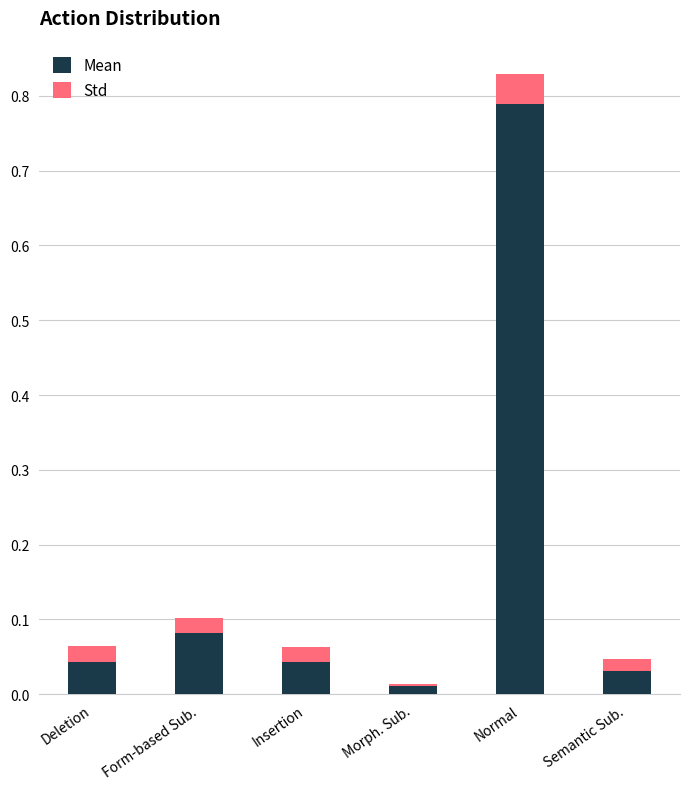

Are the bars grouped side by side (vs. stacked)?

No